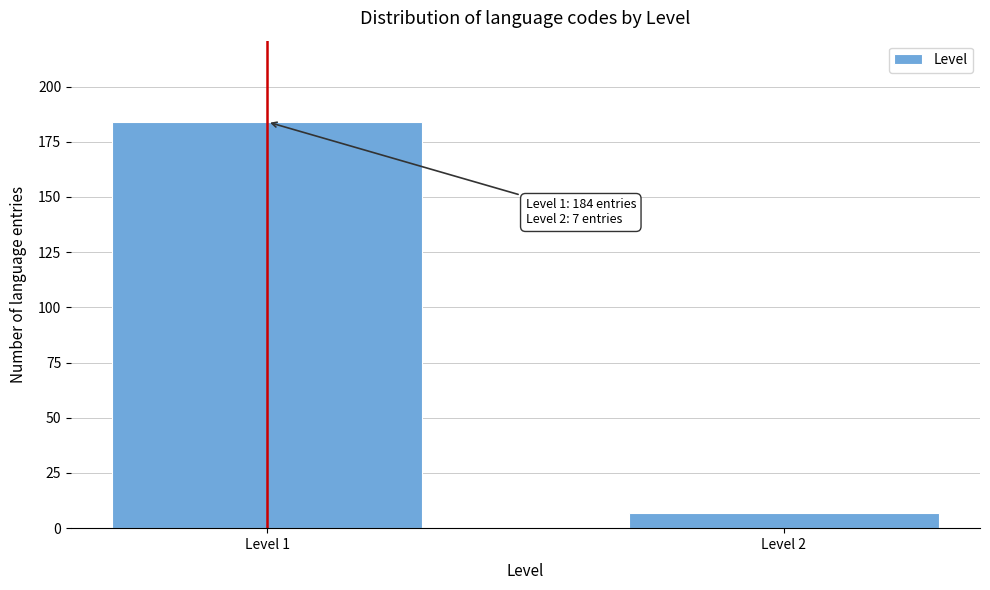

Reading left to right, list all the values displayed in this chart.

184	7